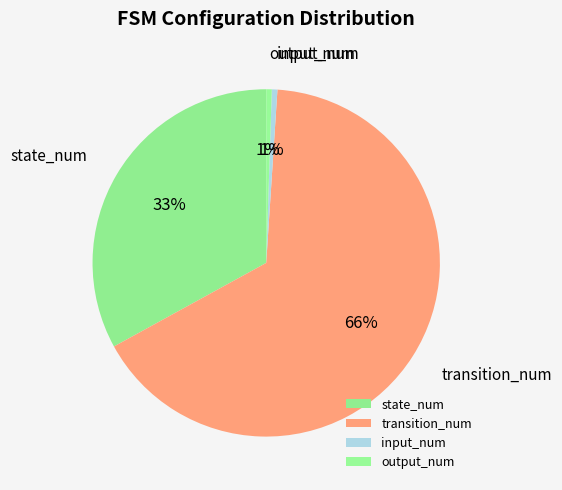

How many slices are in this pie chart?

4